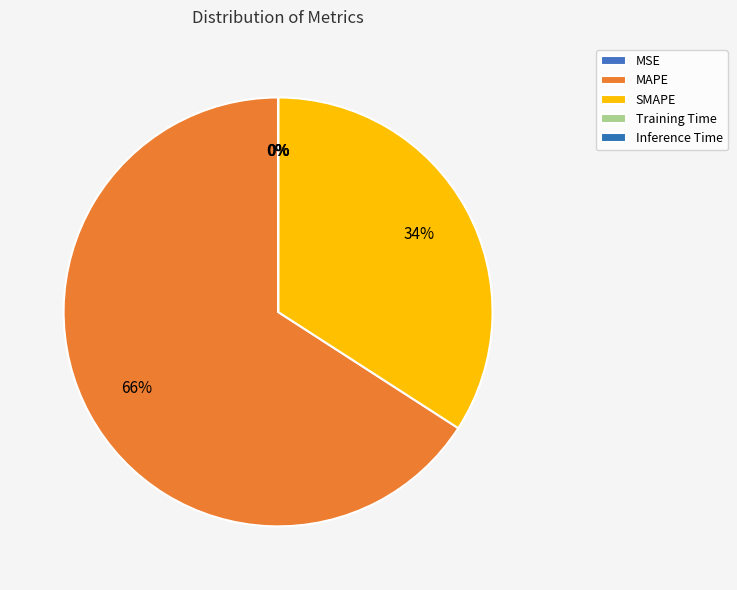

Which category has the smallest portion of the pie?

Inference Time